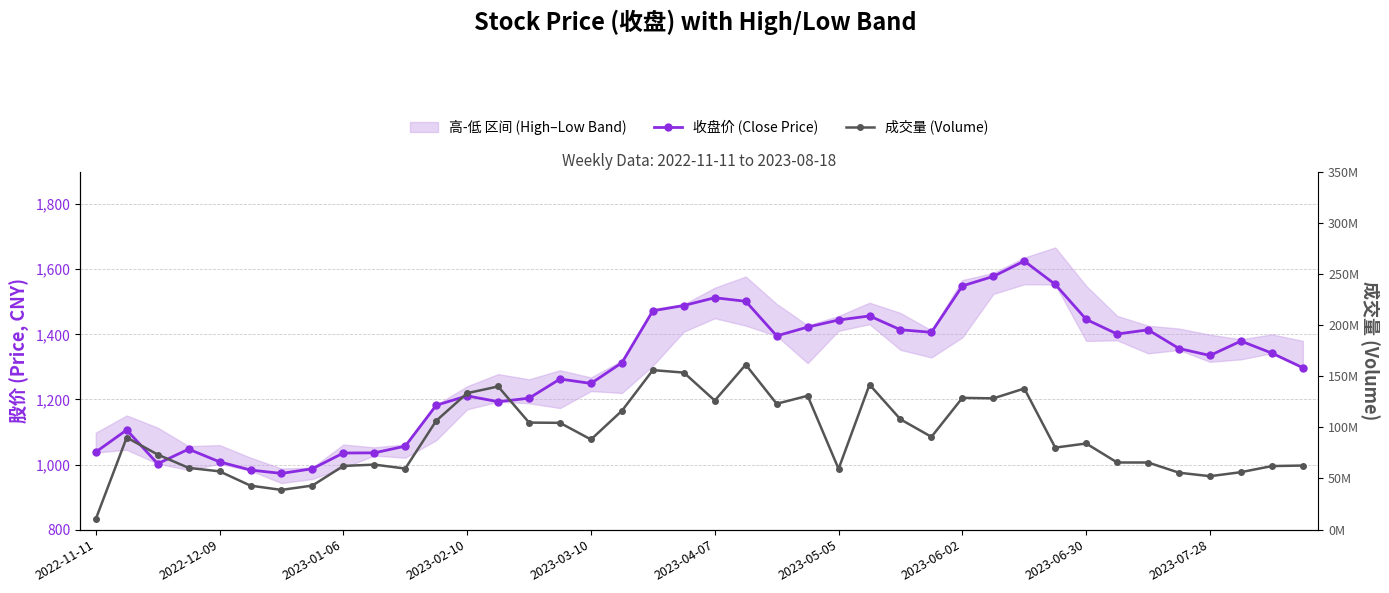

Rank the series at 33 from lowest to highest value.

收盘价 (Close Price), 成交量 (Volume)